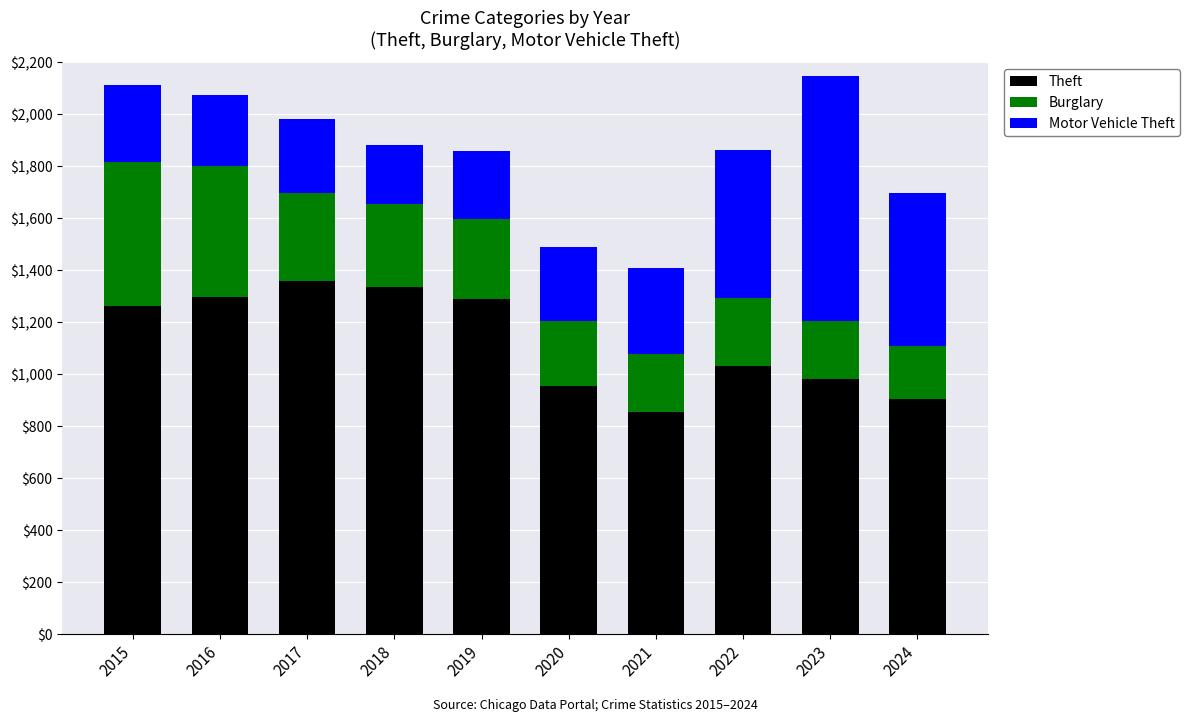

What is the difference between the Theft values at 2015 and 2018?

74